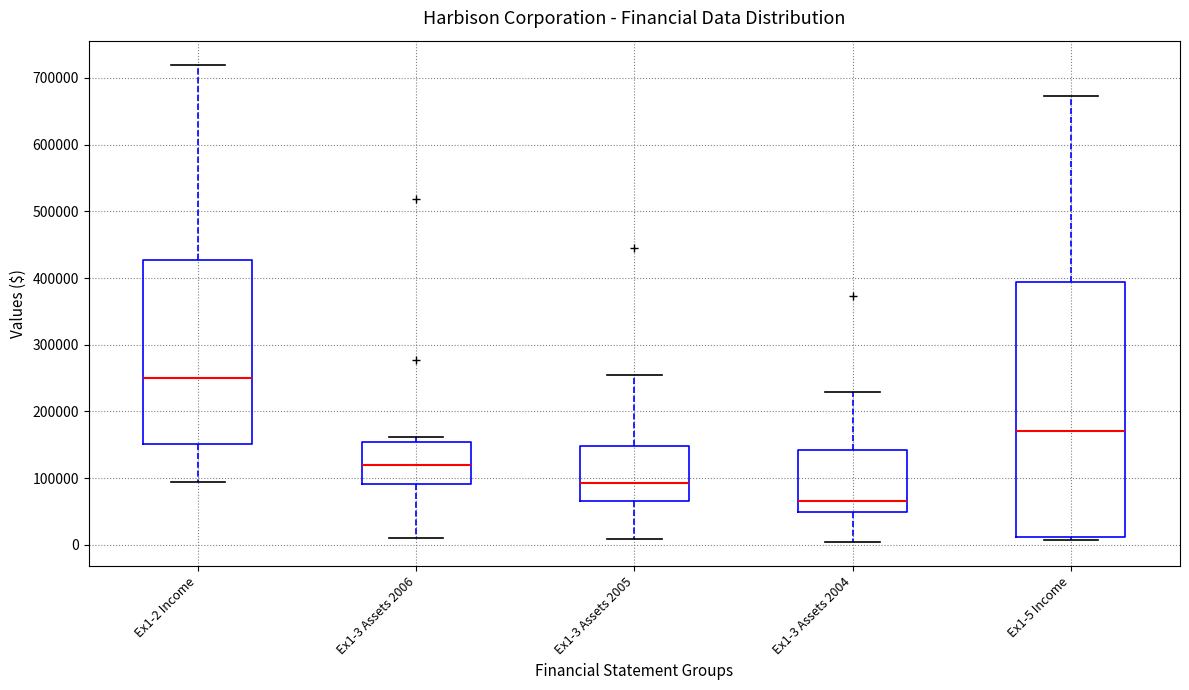

Reading left to right, transcribe this box plot: for each box, give where its median line is, the range the box spans, and where its two whiskers end, as read against the y-axis. The values are not printed on the chart, so give them approximately, as read against the axis.

Ex1-2 Income: median 250000, box 150000 to 430000, whiskers 90000 to 720000
Ex1-3 Assets 2006: median 120000, box 90000 to 150000, whiskers 10000 to 160000
Ex1-3 Assets 2005: median 90000, box 70000 to 150000, whiskers 10000 to 260000
Ex1-3 Assets 2004: median 70000, box 50000 to 140000, whiskers 0 to 230000
Ex1-5 Income: median 170000, box 10000 to 390000, whiskers 10000 (just below the box's lower edge) to 670000